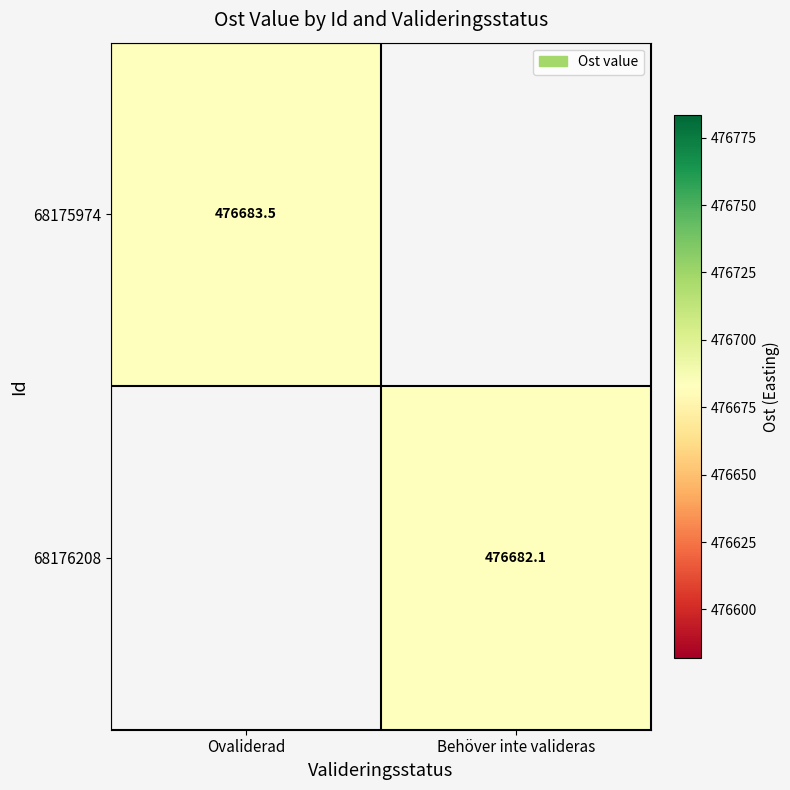

Is the value of 68176208 at Ovaliderad greater than the value of 68175974 at Ovaliderad?

No